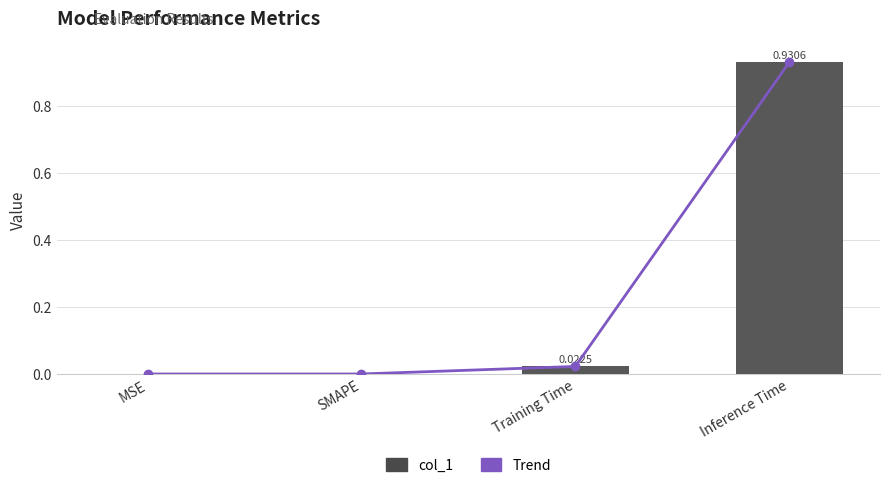

At which label is the value closest to 0?

MSE